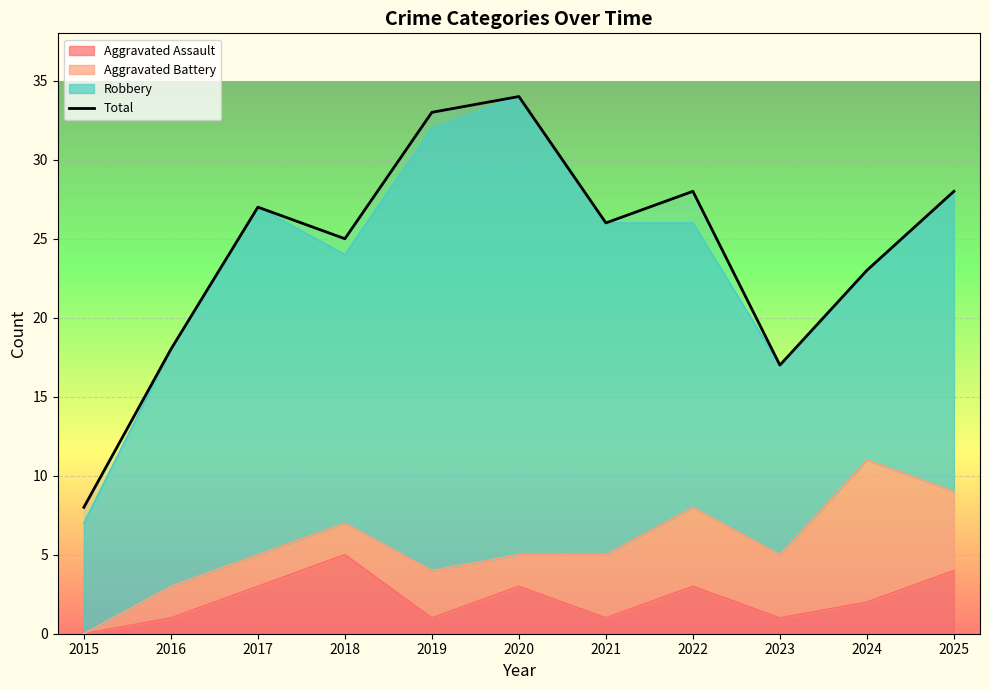

Rank the categories by value from lowest to highest.

2015, 2023, 2016, 2024, 2018, 2021, 2017, 2022, 2025, 2019, 2020